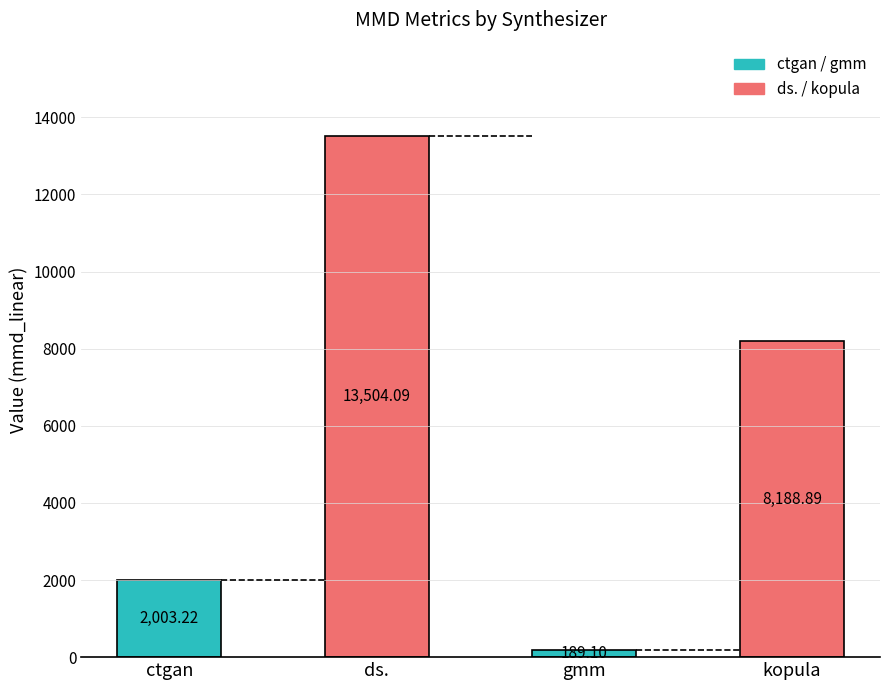

How many series are shown in this chart?

2